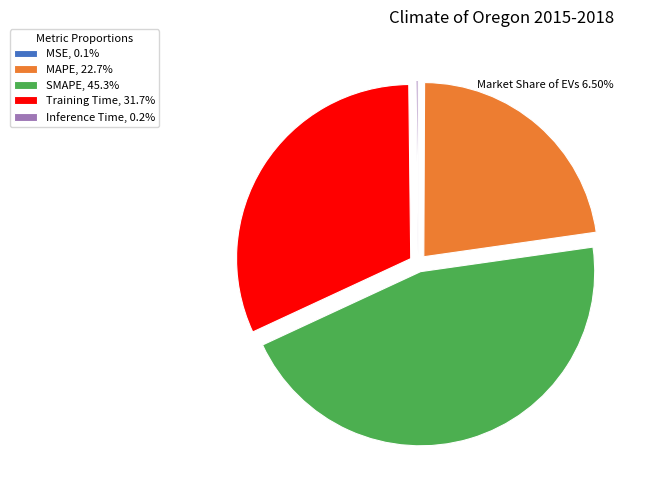

Is there any slice that represents more than half of the pie?

No